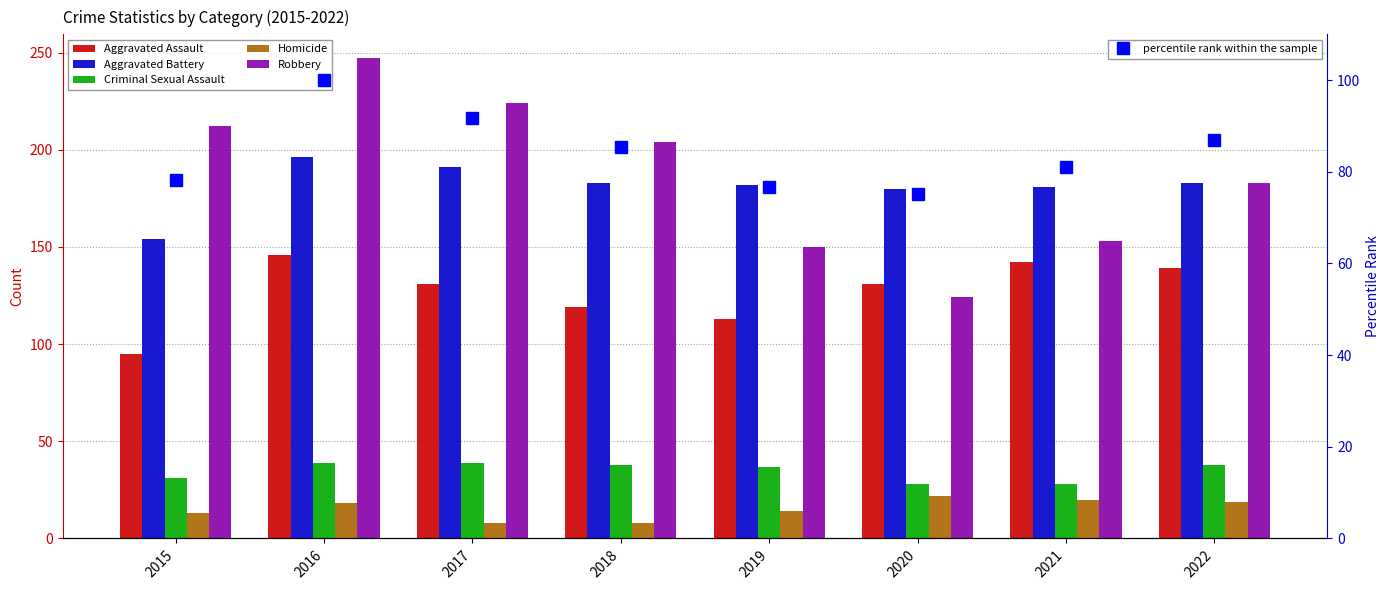

Reading left to right, what are all the values shown in this chart?

Aggravated Assault: 95.0	146.0	131.0	119.0	113.0	131.0	142.0	139.0
Aggravated Battery: 154.0	196.0	191.0	183.0	182.0	180.0	181.0	183.0
Criminal Sexual Assault: 31.0	39.0	39.0	38.0	37.0	28.0	28.0	38.0
Homicide: 13.0	18.0	8.0	8.0	14.0	22.0	20.0	19.0
Robbery: 212.0	247.0	224.0	204.0	150.0	124.0	153.0	183.0
percentile rank within the sample: 78.2	100.0	91.8	85.4	76.8	75.1	81.1	87.0